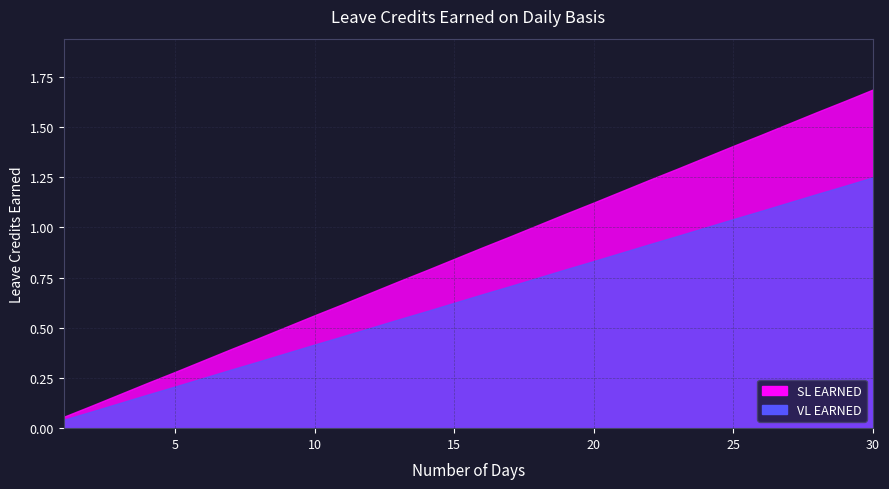

What is the difference between the maximum and second lowest values in the SL EARNED series?

1.2